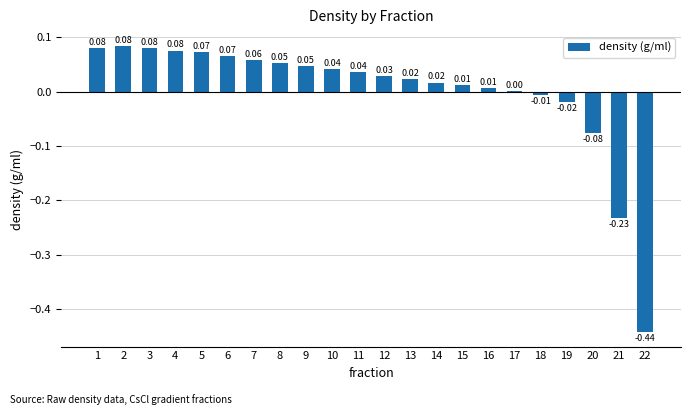

Between 13 and 12, which is larger?

12